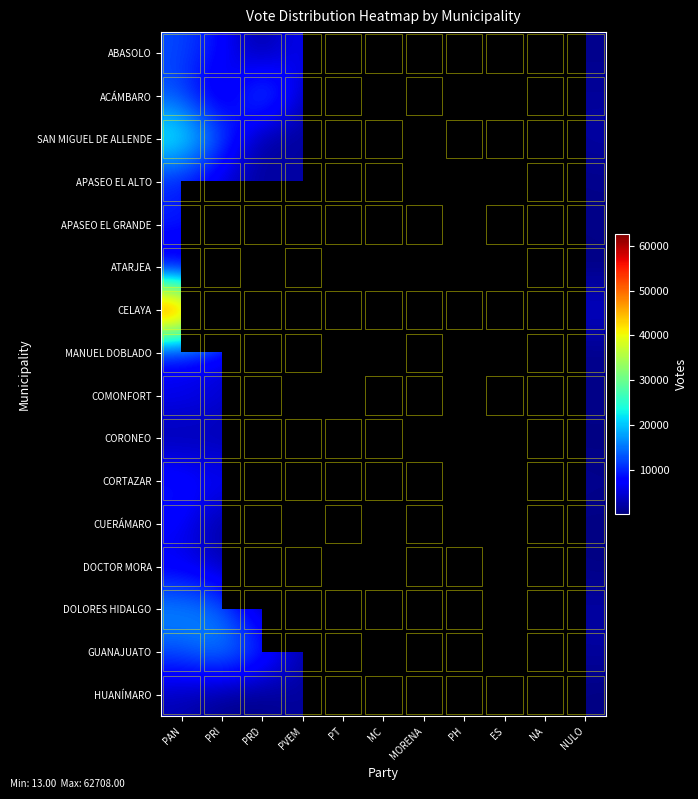

What is the smallest value displayed?

13.0